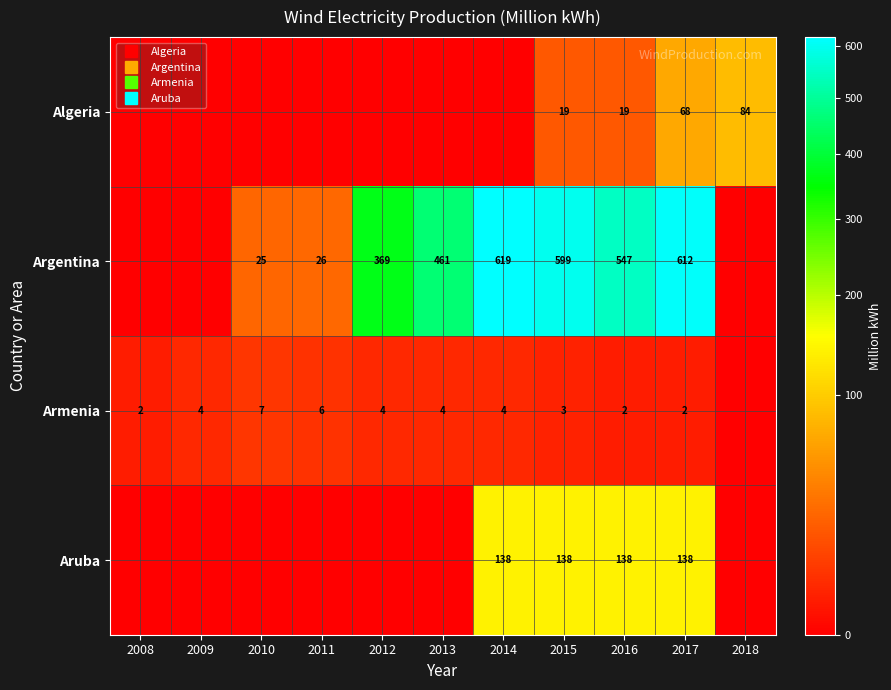

What is the total value across all series at 2015?

759.4